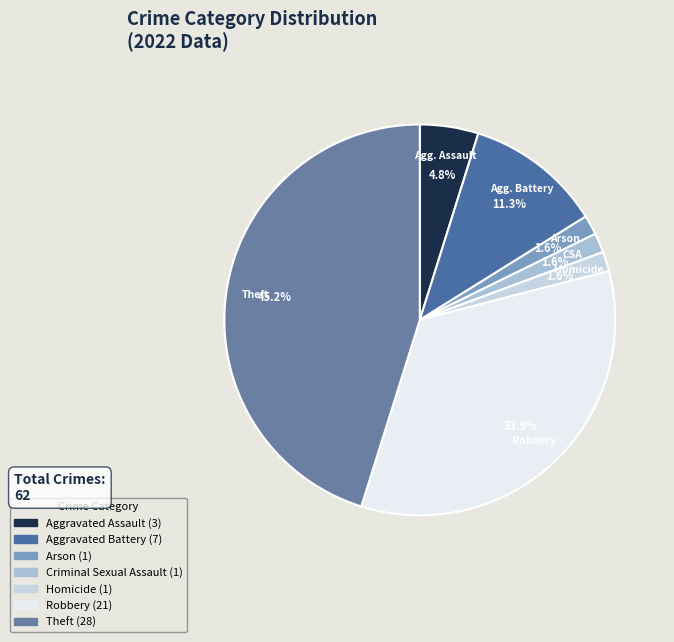

What percentage is the Robbery slice, to the nearest percent?

34%